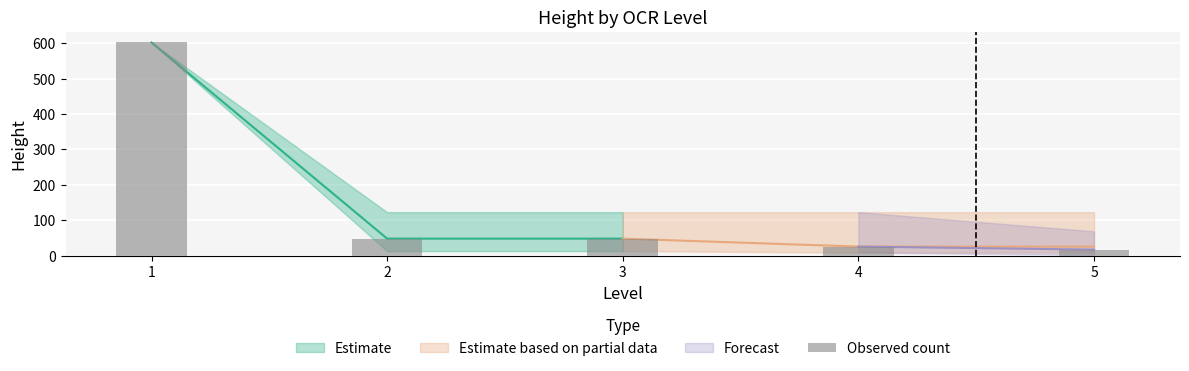

Does the chart contain any negative values?

No